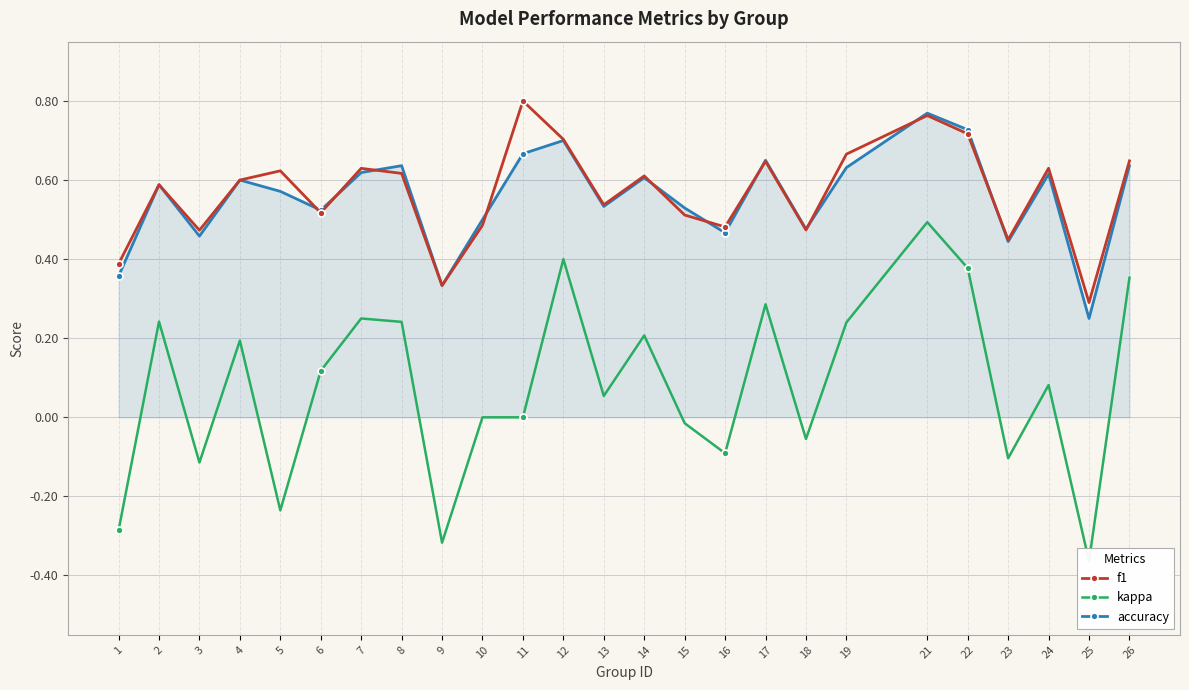

Reading left to right, what are all the values shown in this chart?

f1: 0.4	0.6	0.5	0.6	0.6	0.5	0.6	0.6	0.3	0.5	0.8	0.7	0.5	0.6	0.5	0.5	0.6	0.5	0.7	0.8	0.7	0.4	0.6	0.3	0.6
kappa: -0.3	0.2	-0.1	0.2	-0.2	0.1	0.2	0.2	-0.3	0.0	0.0	0.4	0.1	0.2	-0.0	-0.1	0.3	-0.1	0.2	0.5	0.4	-0.1	0.1	-0.4	0.4
accuracy: 0.4	0.6	0.5	0.6	0.6	0.5	0.6	0.6	0.3	0.5	0.7	0.7	0.5	0.6	0.5	0.5	0.7	0.5	0.6	0.8	0.7	0.4	0.6	0.2	0.6